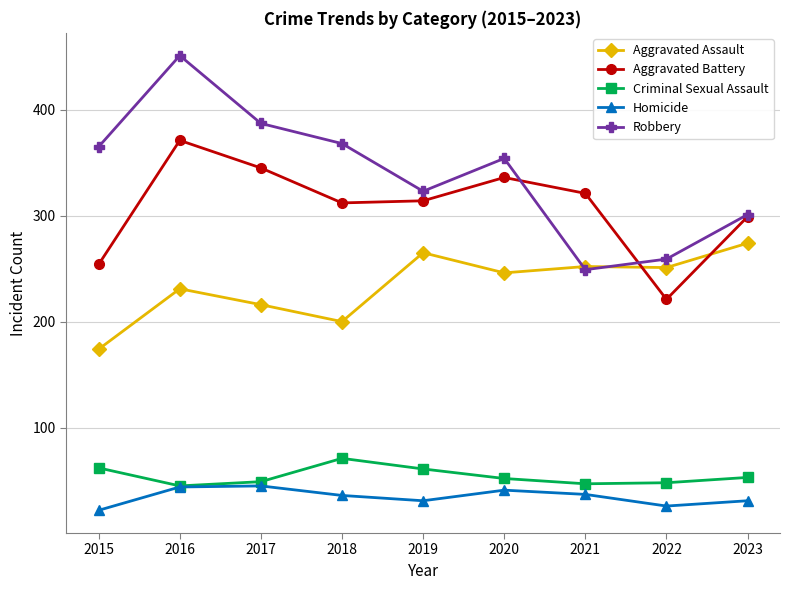

True or false: Homicide and Aggravated Assault cross at least once.

False